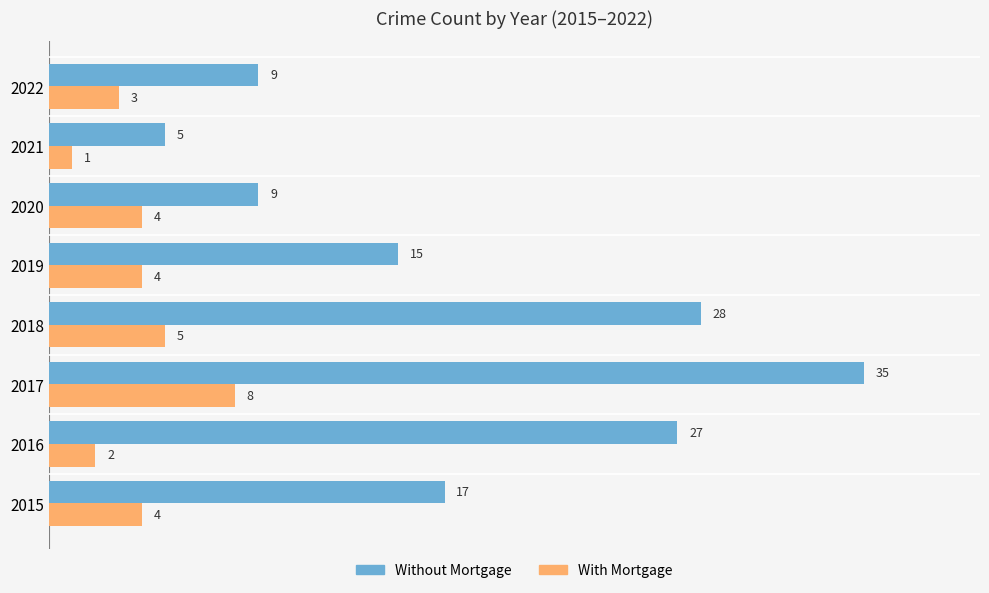

At 2018, list the series in order from smallest to largest.

With Mortgage, Without Mortgage